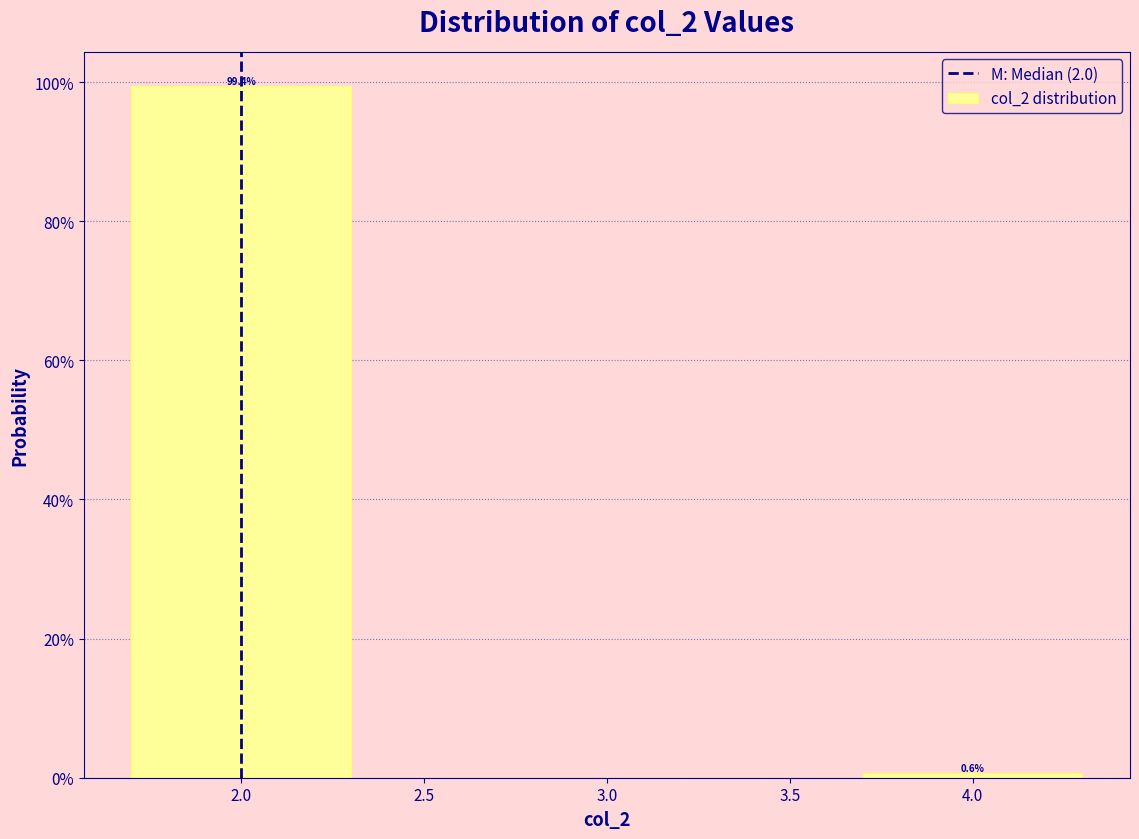

Reading left to right, extract all data points from this chart.

2.0=99.4	4.0=0.6